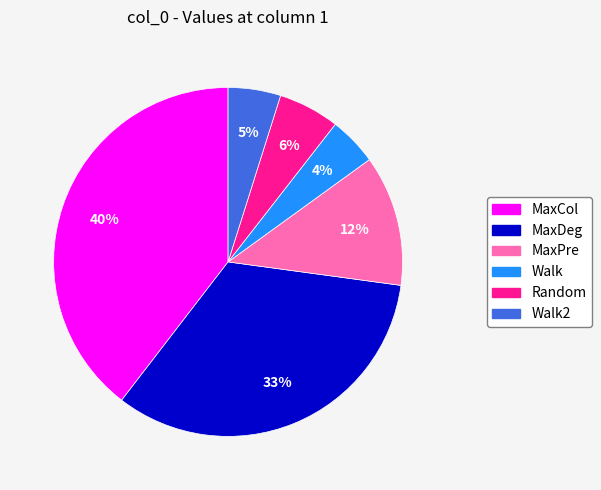

What is the ratio of the value at MaxCol to the value at MaxPre?

3.3